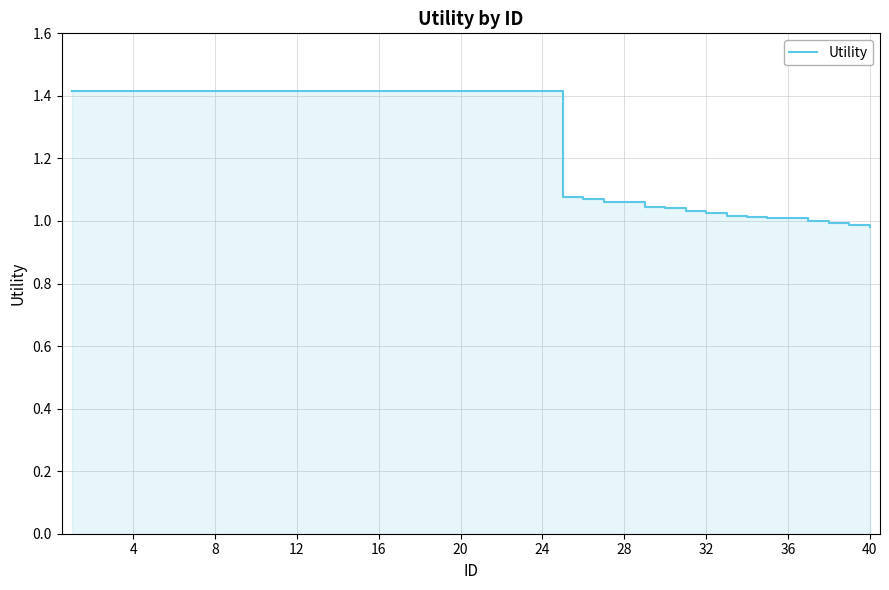

What is the difference between the maximum and second lowest values?

0.4